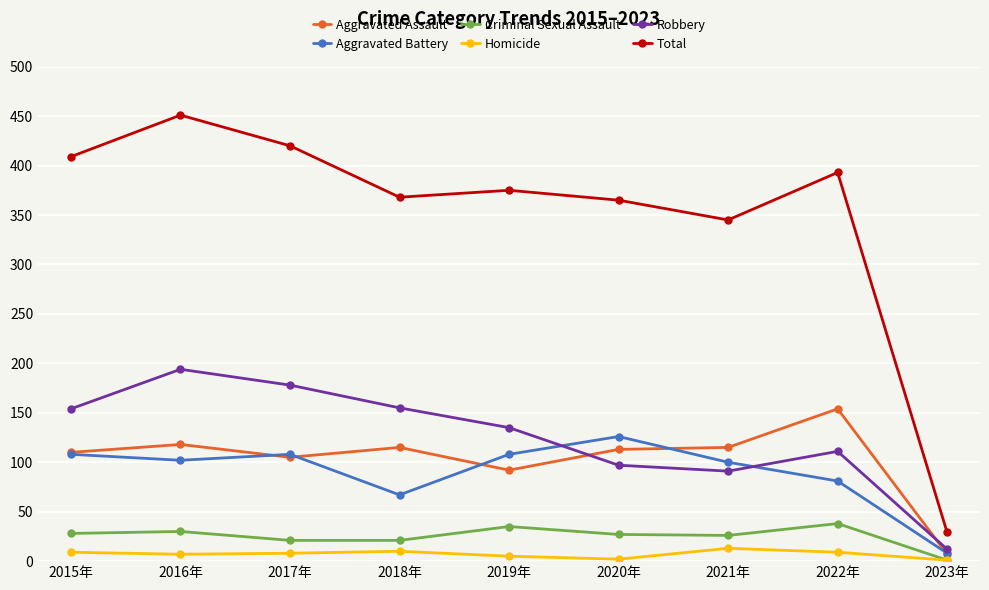

What is the sum of all Robbery values?

1127